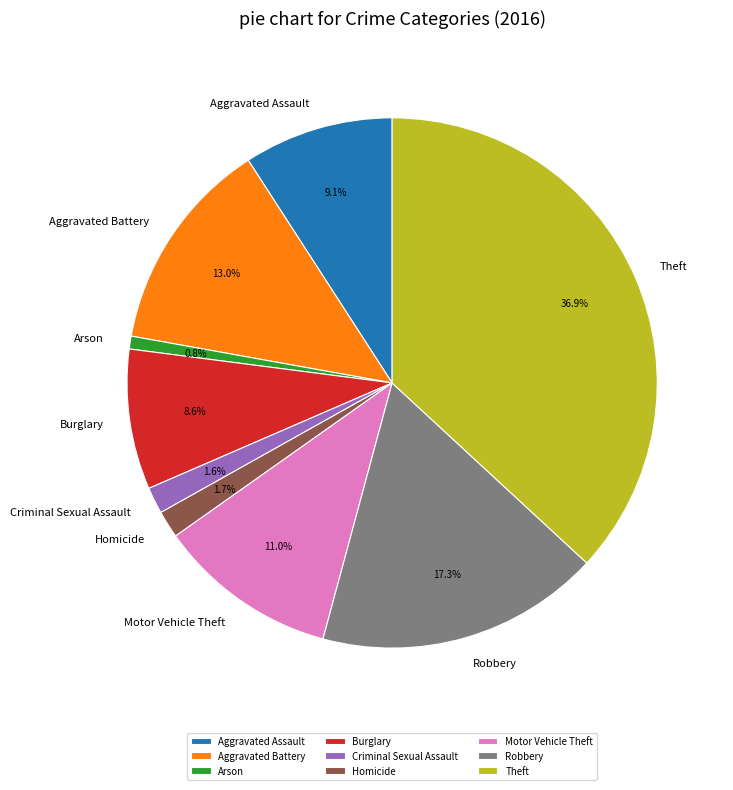

Is there any slice that represents more than half of the pie?

No